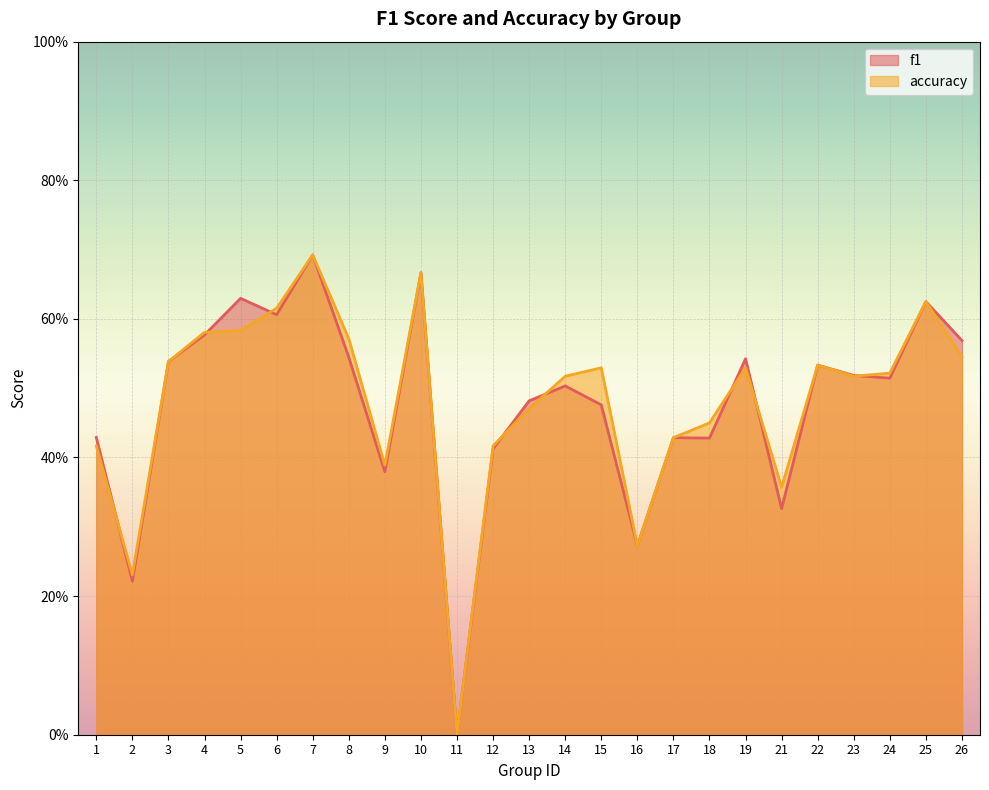

Count the number of categories in the chart.

25